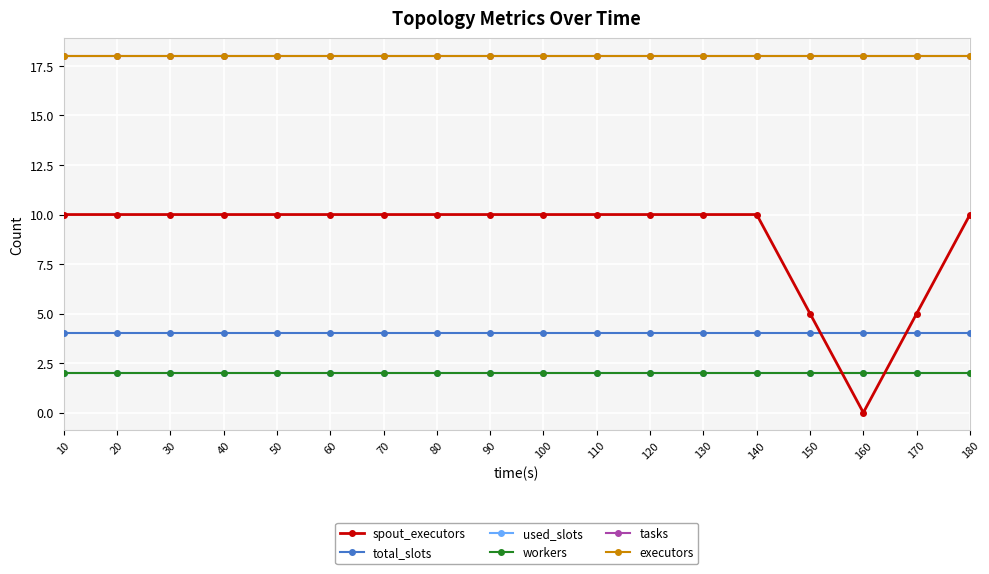

What is the value of the spout_executors point at the 18th from the left?

10